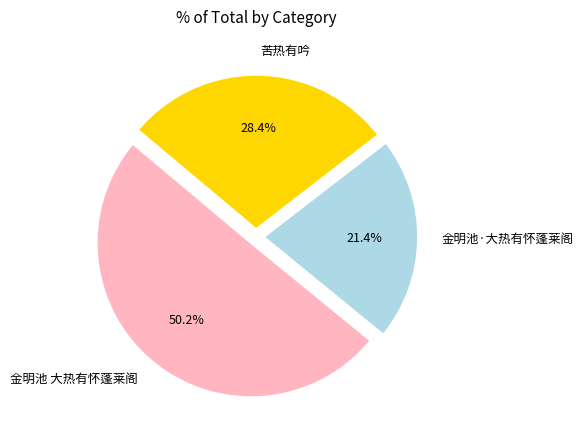

Which category has the biggest portion of the pie?

金明池 大热有怀蓬莱阁